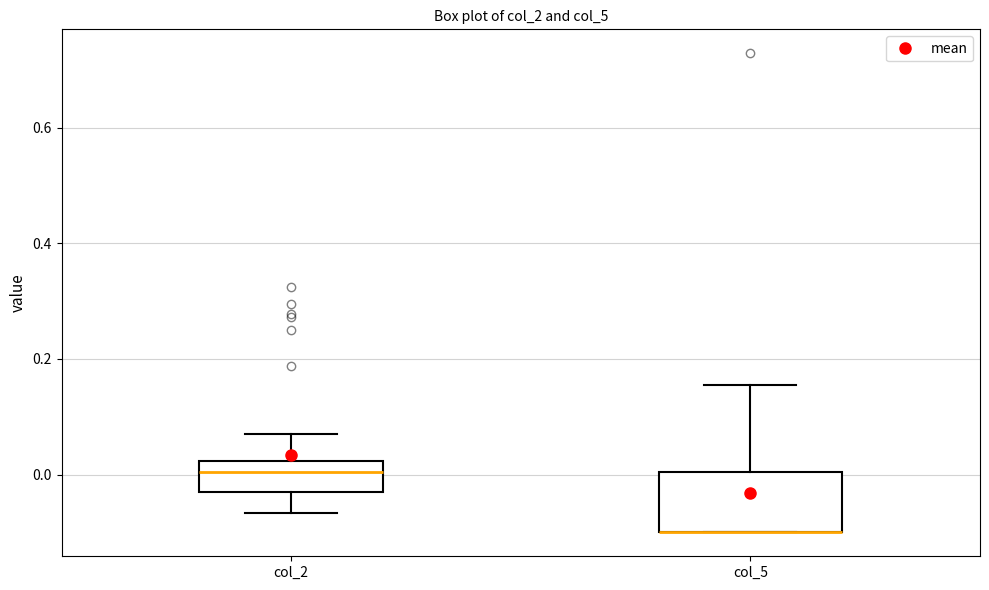

Reading left to right, transcribe this box plot: for each box, give where its median line is, the range the box spans, and where its two whiskers end, as read against the y-axis. The values are not printed on the chart, so give them approximately, as read against the axis.

col_2: median 0.00, box -0.04 to 0.02, whiskers -0.06 to 0.08
col_5: median -0.10 (drawn on the box's lower edge), box -0.10 to 0.00, whiskers -0.10 to 0.16